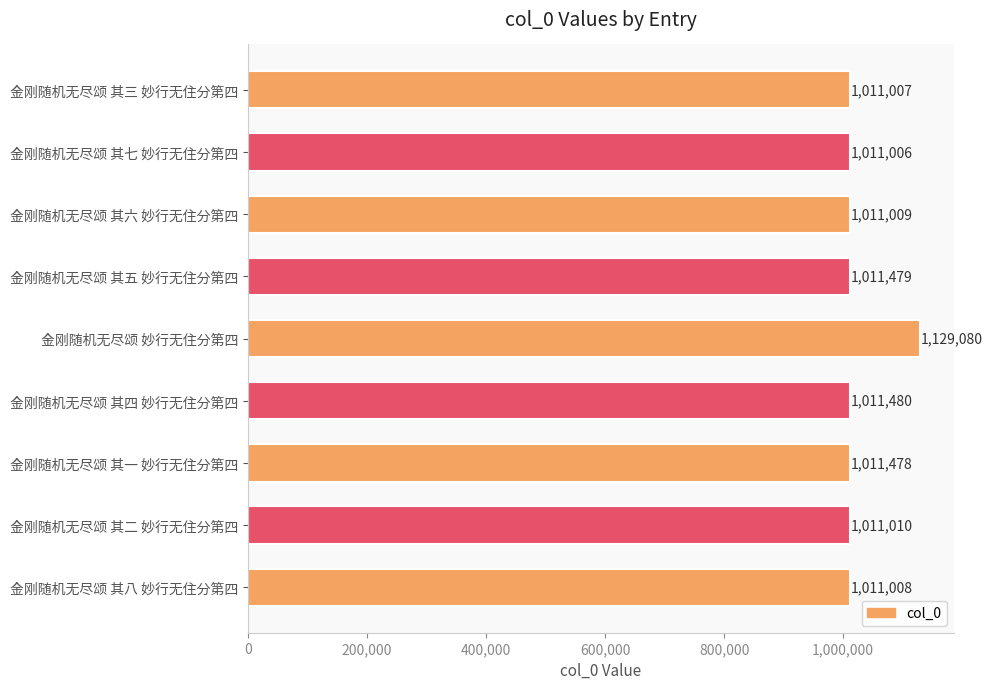

Which category has the lowest value across all series?

金刚随机无尽颂 其七 妙行无住分第四